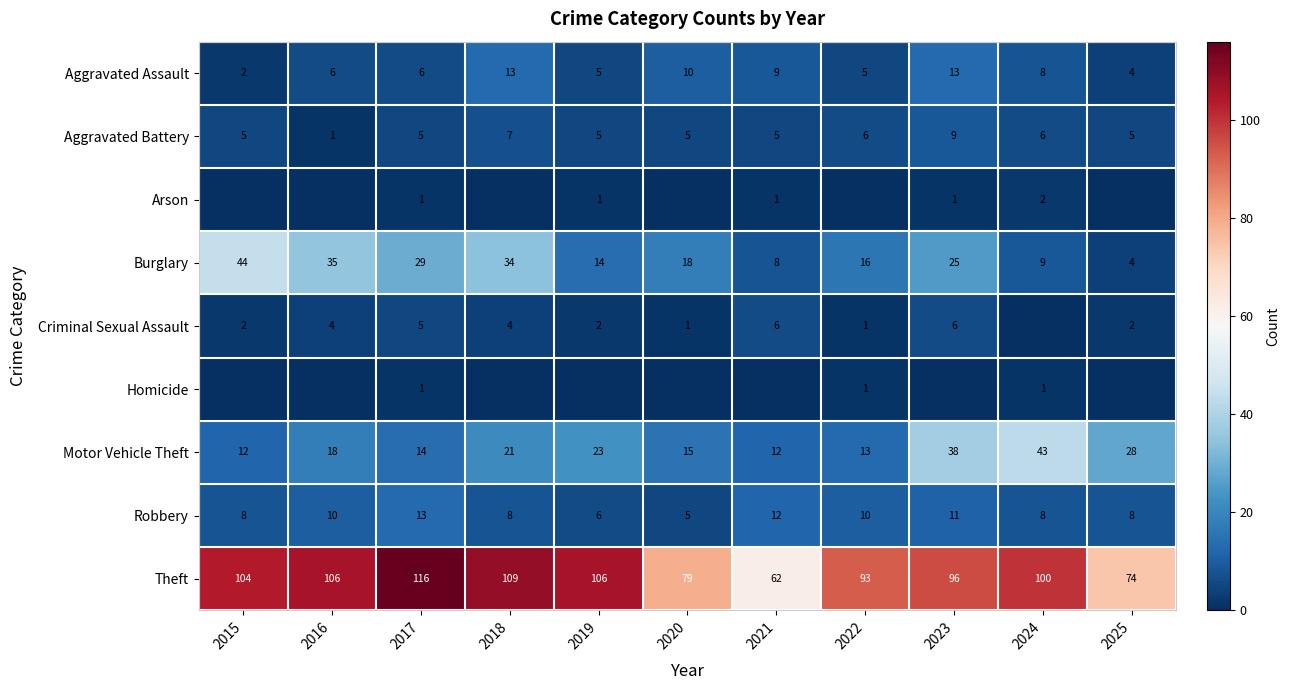

What is the difference between the maximum and second lowest values in the Aggravated Battery series?

4